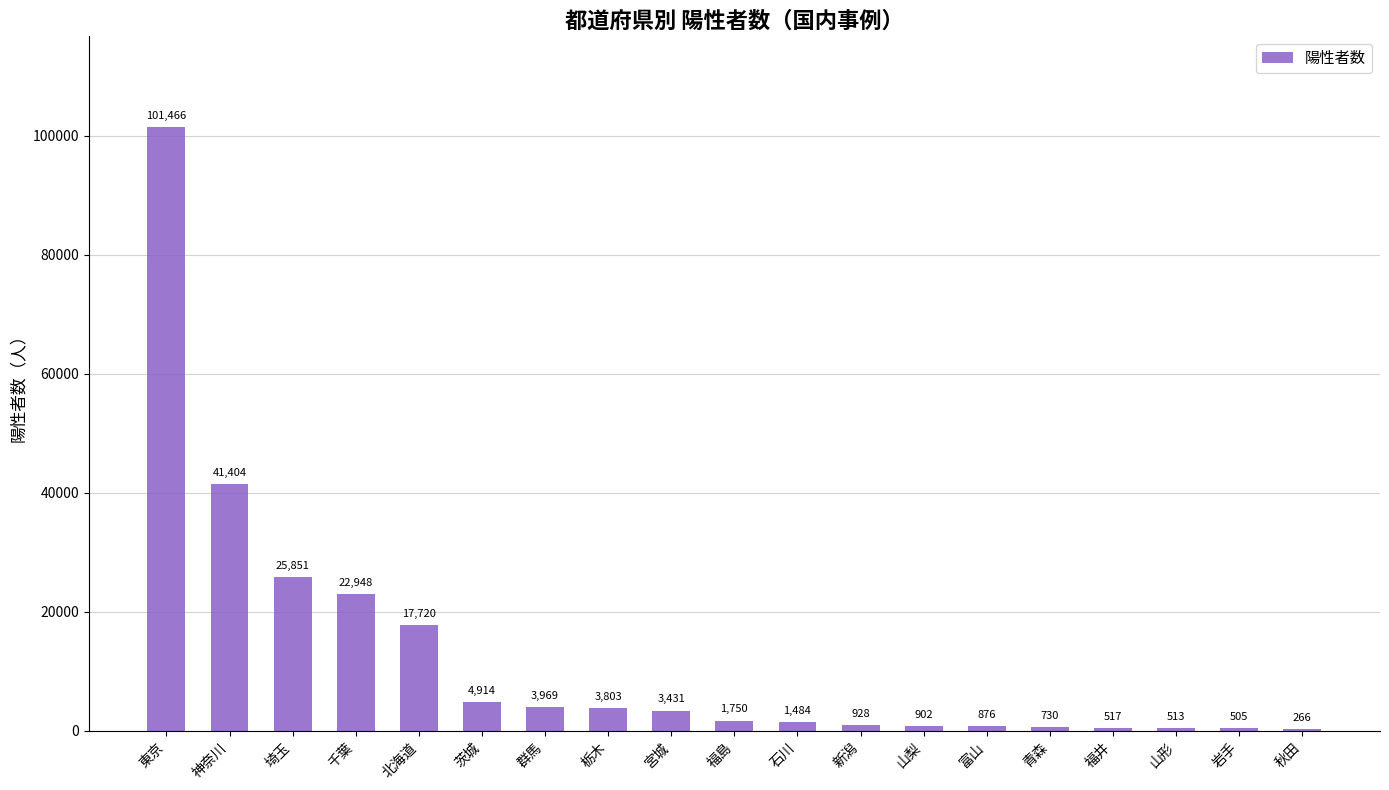

Reading right to left, extract all data points from this chart.

266	505	513	517	730	876	902	928	1484	1750	3431	3803	3969	4914	17720	22948	25851	41404	101466